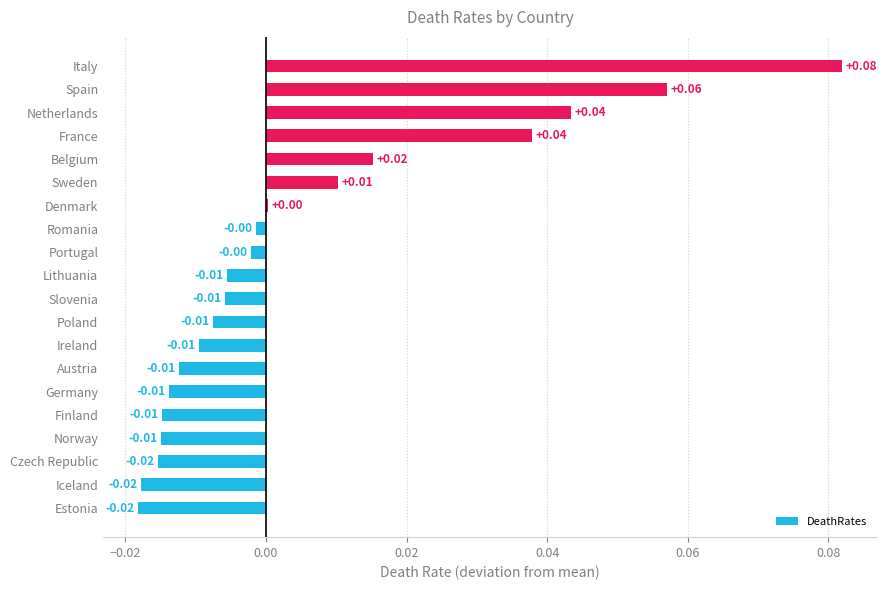

Which label corresponds to the largest value in the chart?

Italy